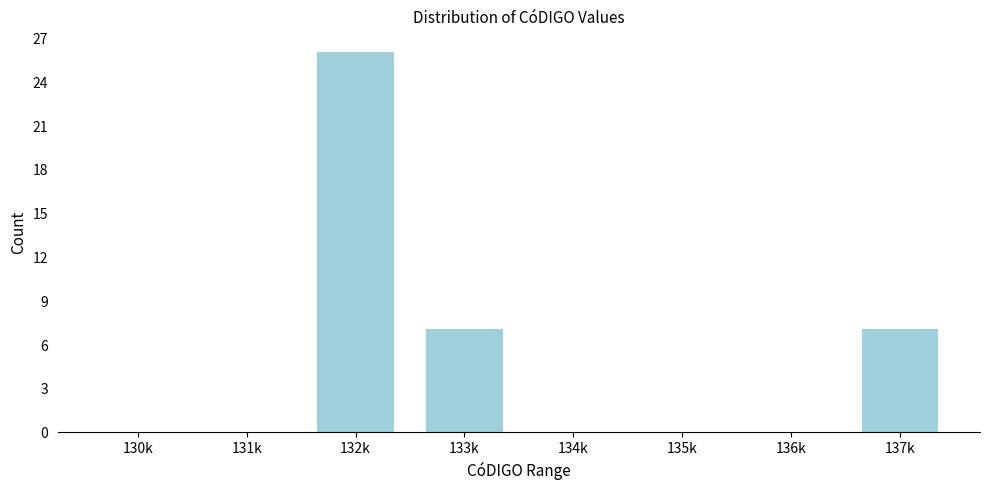

The value at 137k is 3. True or false?

False